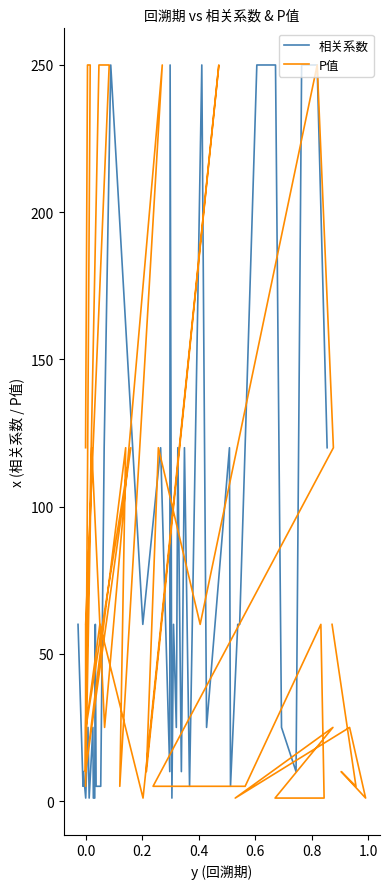

What is the total value across all series at 0.8?

500